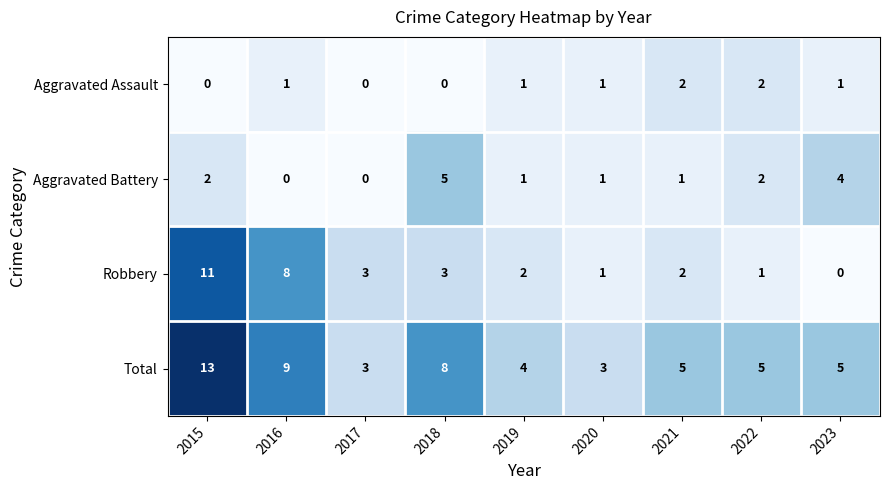

At which label is Total closest to 8?

2018